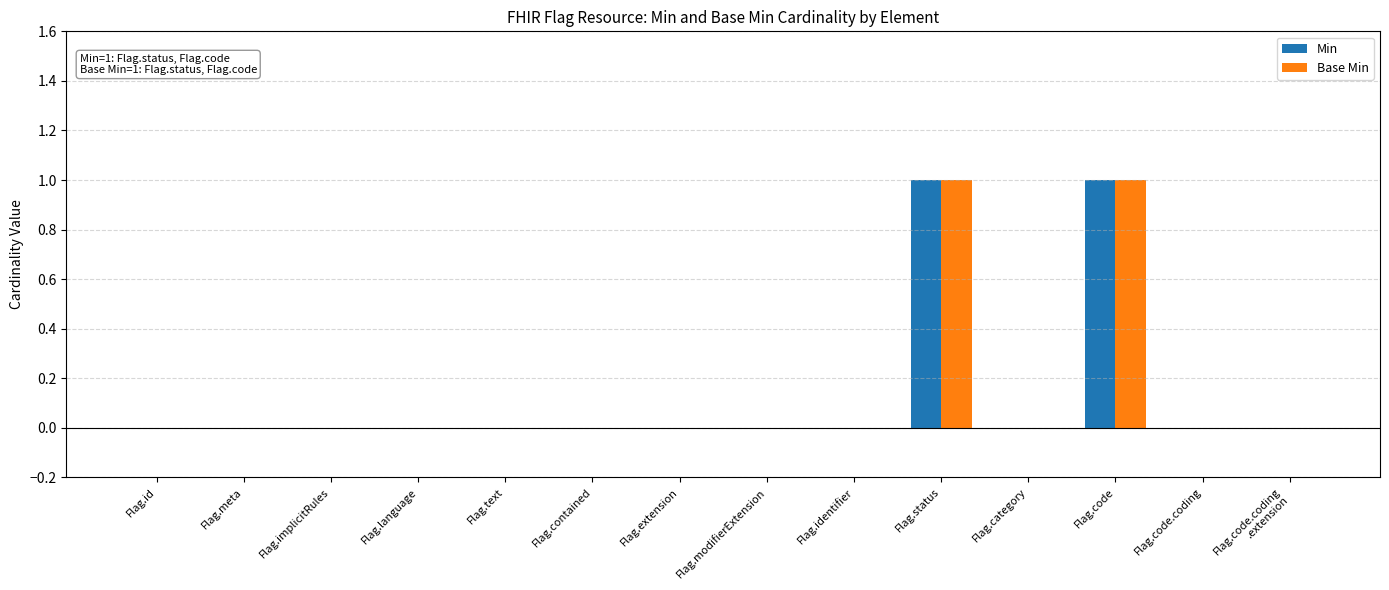

Reading left to right, what are all the values shown in this chart?

Min: Flag.id=0	Flag.meta=0	Flag.implicitRules=0	Flag.language=0	Flag.text=0	Flag.contained=0	Flag.extension=0	Flag.modifierExtension=0	Flag.identifier=0	Flag.status=1	Flag.category=0	Flag.code=1	Flag.code.coding=0	Flag.code.coding
.extension=0
Base Min: Flag.id=0	Flag.meta=0	Flag.implicitRules=0	Flag.language=0	Flag.text=0	Flag.contained=0	Flag.extension=0	Flag.modifierExtension=0	Flag.identifier=0	Flag.status=1	Flag.category=0	Flag.code=1	Flag.code.coding=0	Flag.code.coding
.extension=0